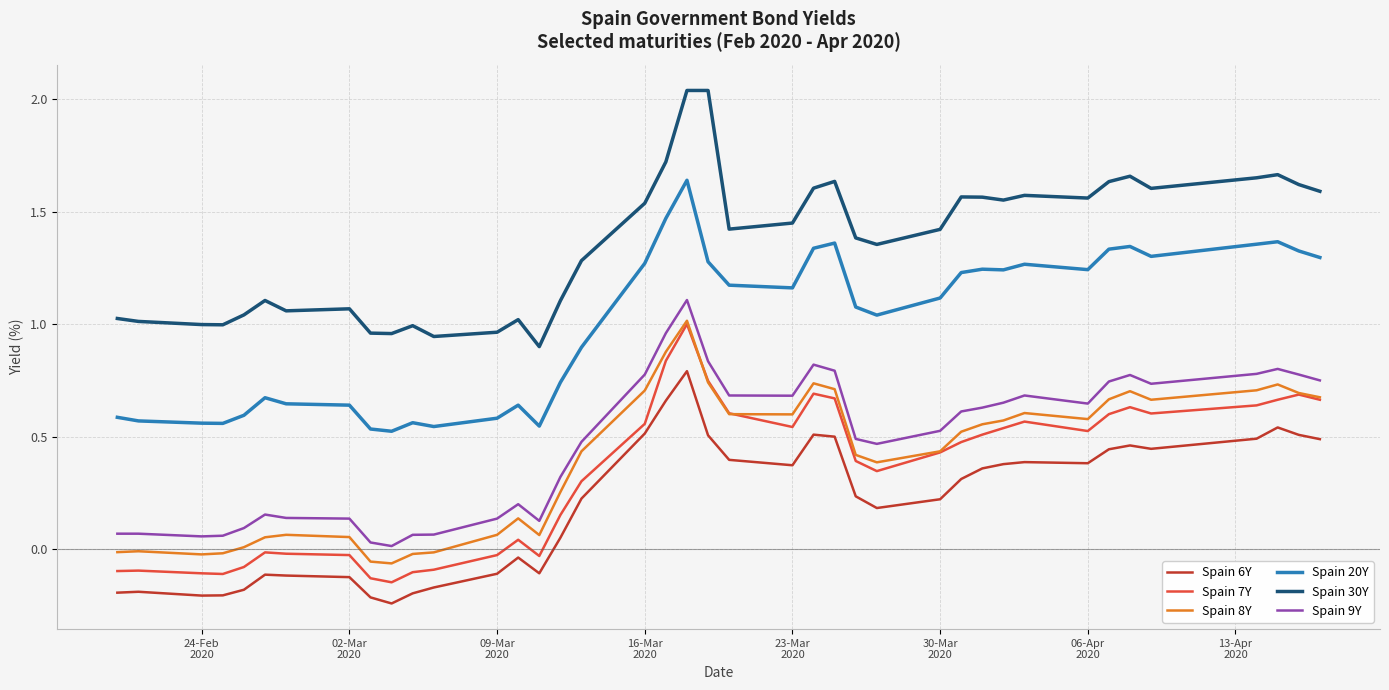

Which series has the largest total across all categories?

Spain 30Y